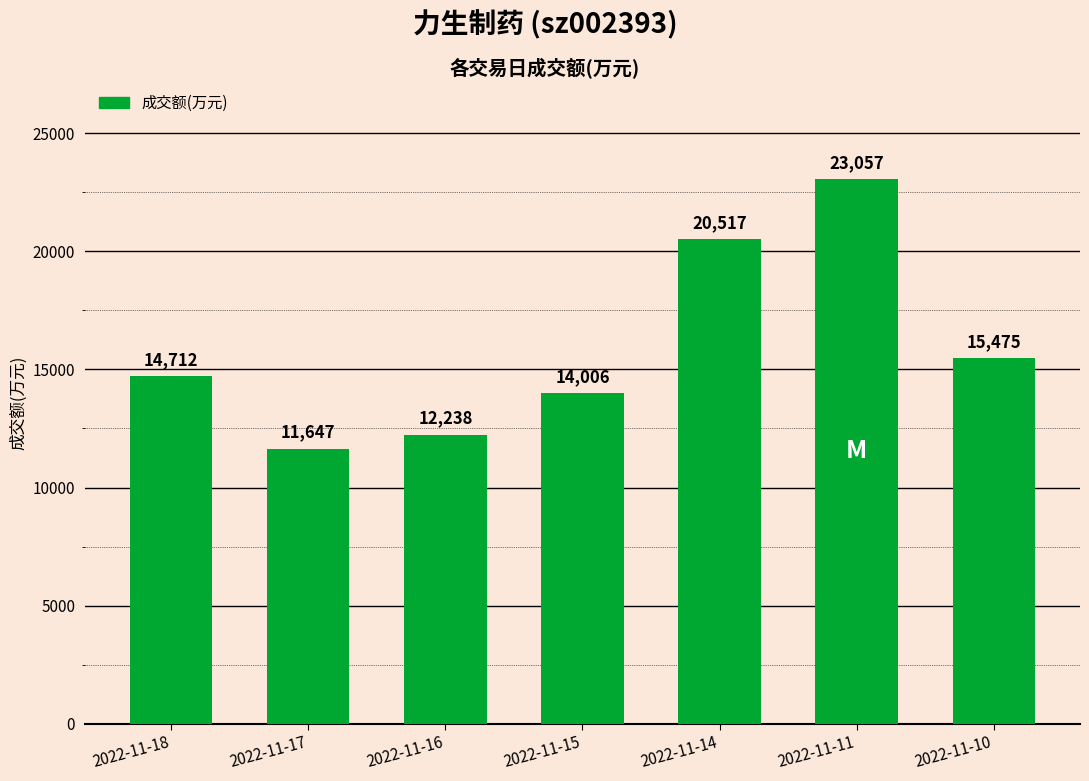

The chart shows a value of 40233 at 2022-11-11. True or false?

False